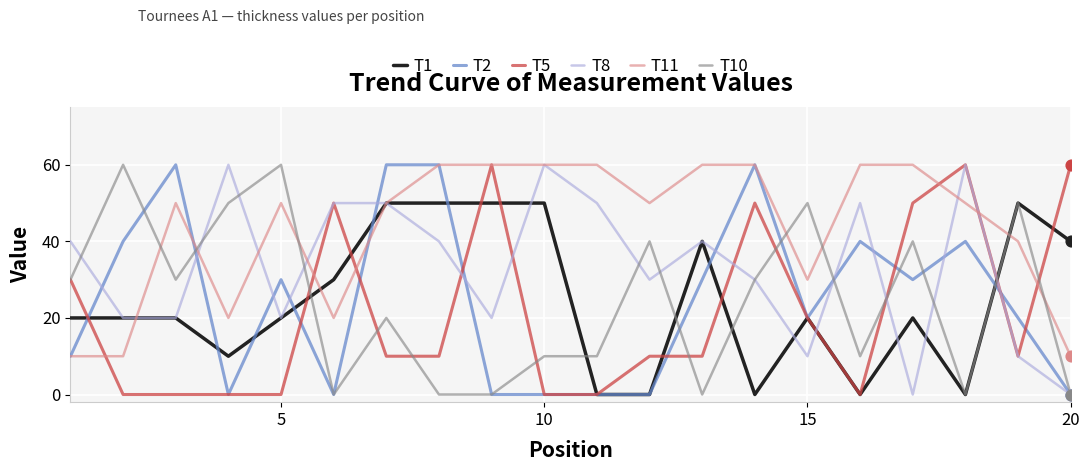

What is the maximum value shown in the chart?

60